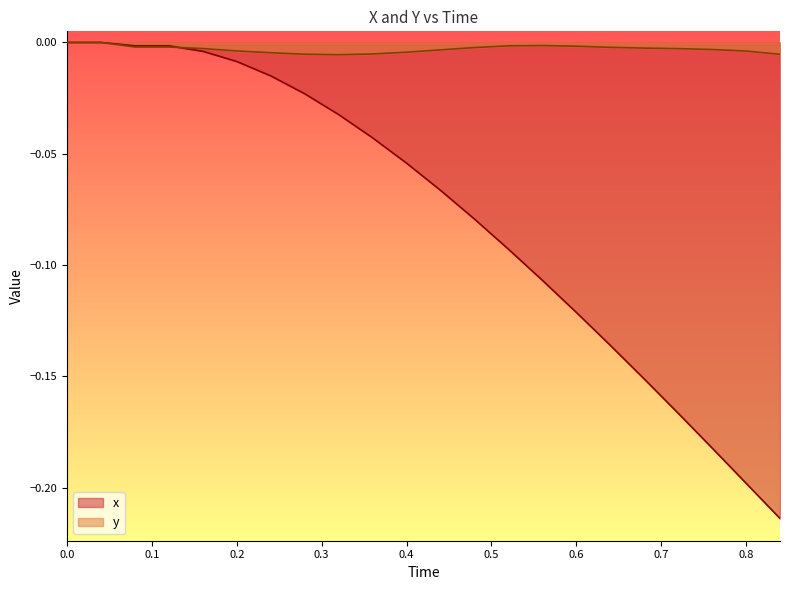

The x series shows -0.2 at 0.8. True or false?

True